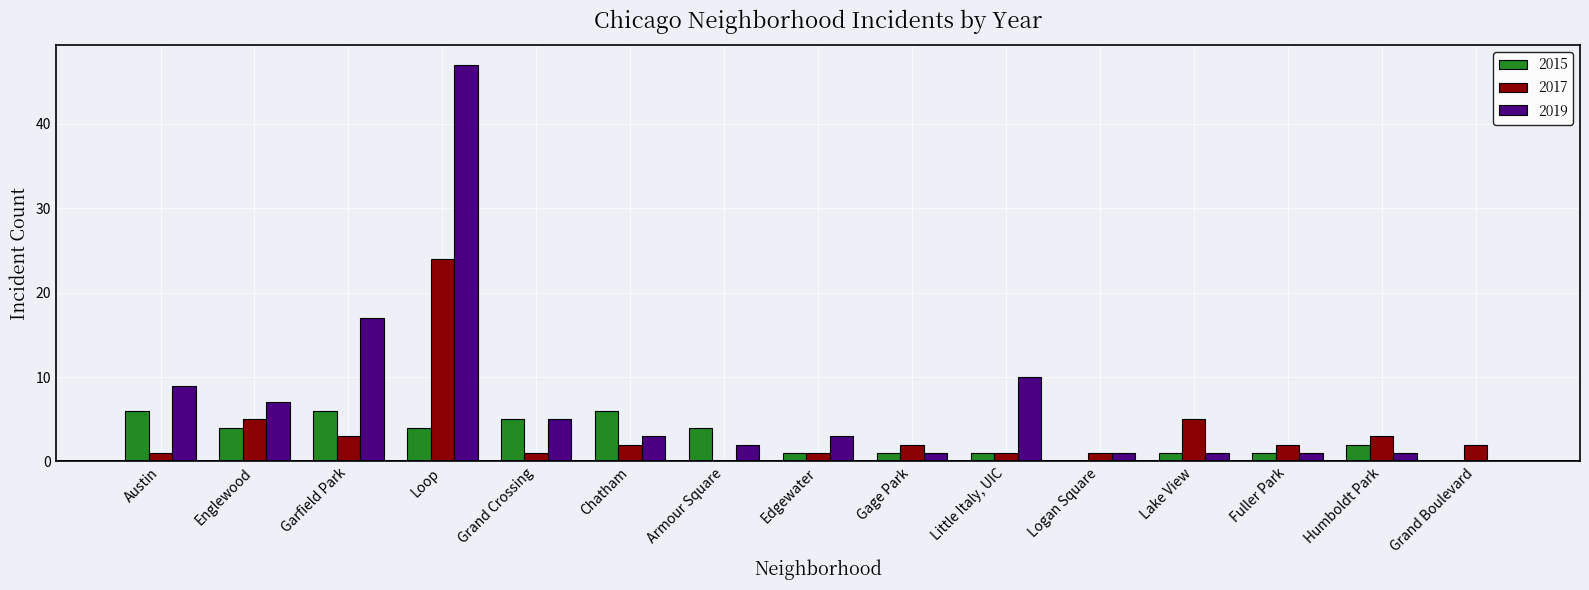

Which series changed the most between Austin and Little Italy, UIC?

2015